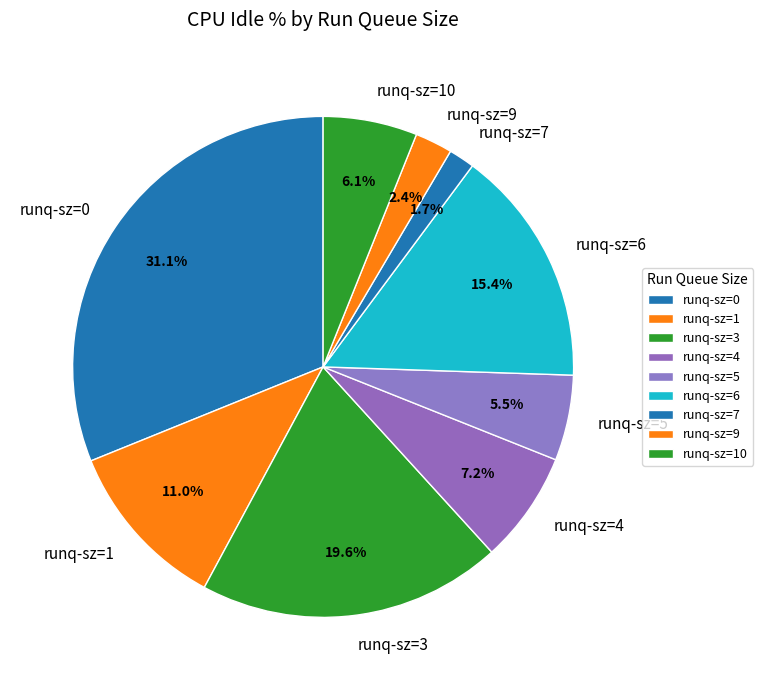

What is the ratio of the value at runq-sz=1 to the value at runq-sz=0?

0.4